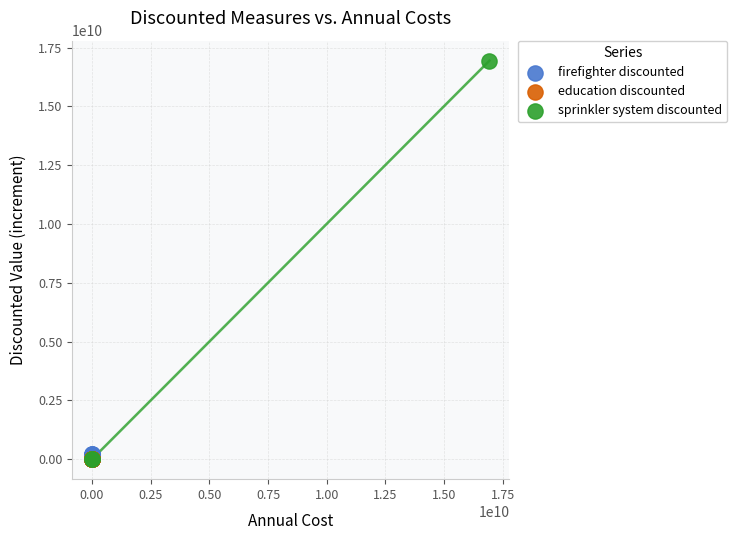

Which series has the widest spread of Y values?

sprinkler system discounted